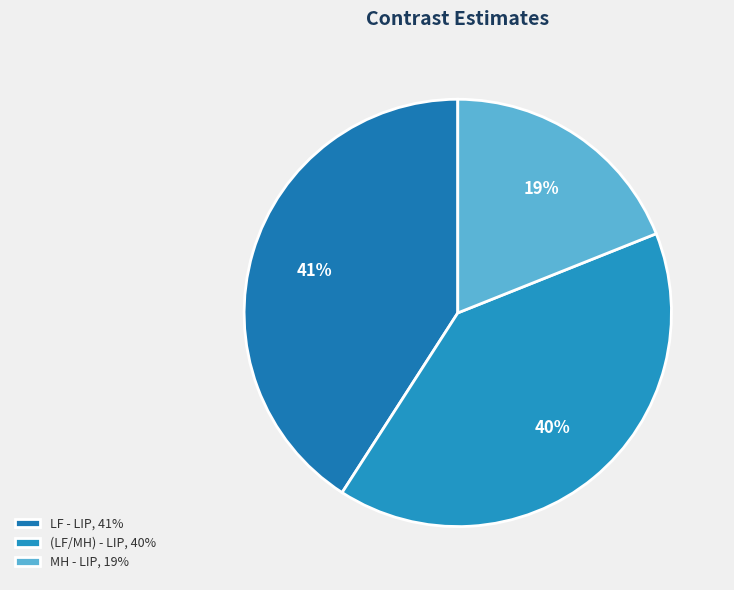

Approximately how many times larger is the value at (LF/MH) - LIP compared to LF - LIP?

1.0